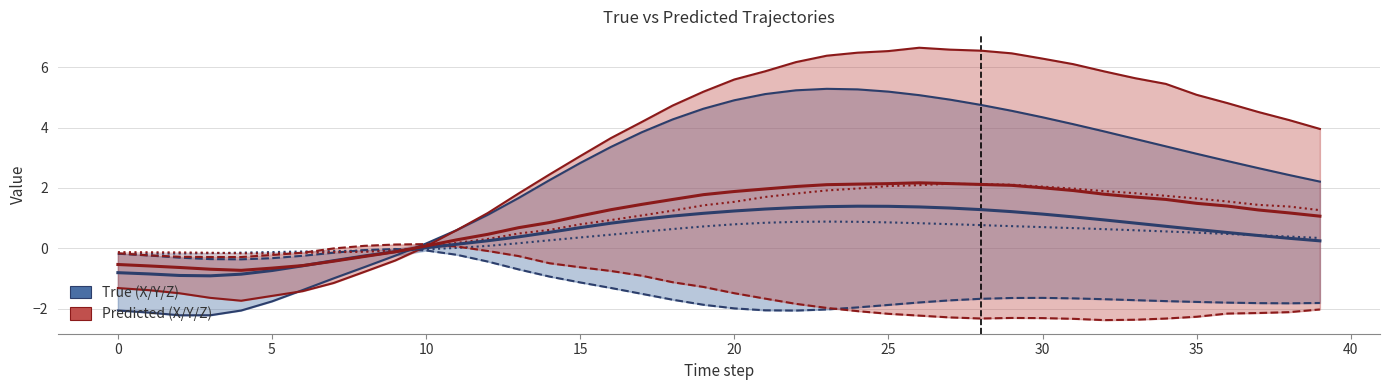

In Y_True, how many points are lower than both neighbors (excluding endpoints)?

3